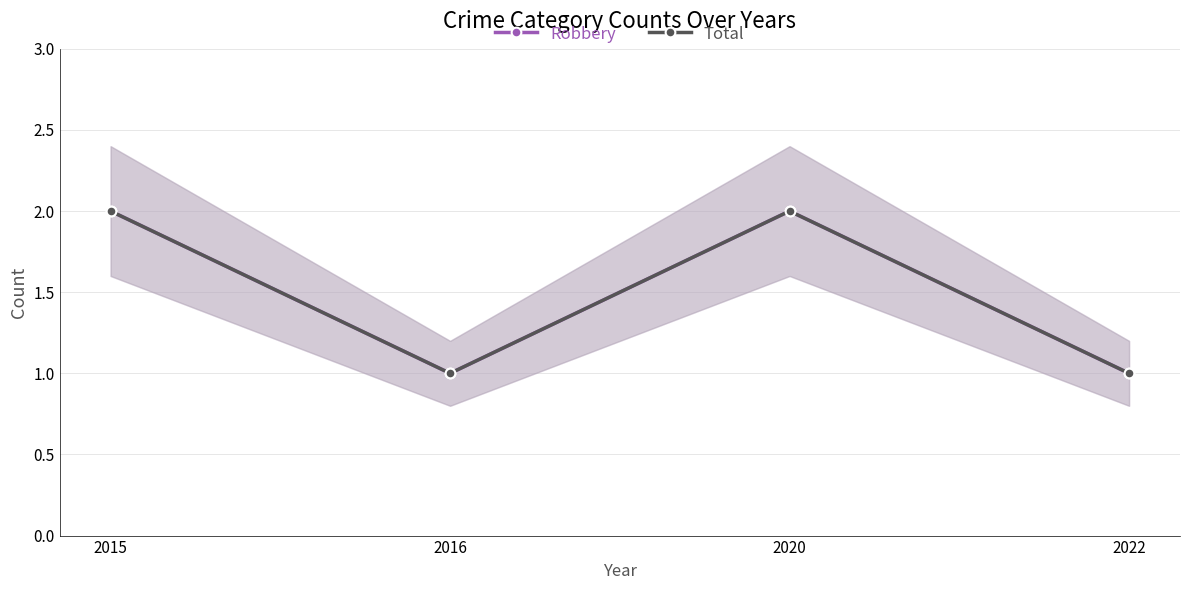

Which series has the widest spread of values?

Robbery